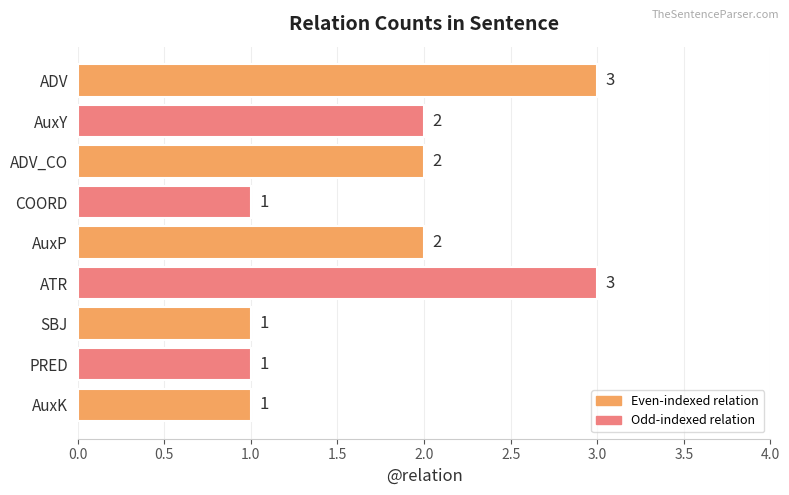

What is the difference between the maximum and minimum values?

2